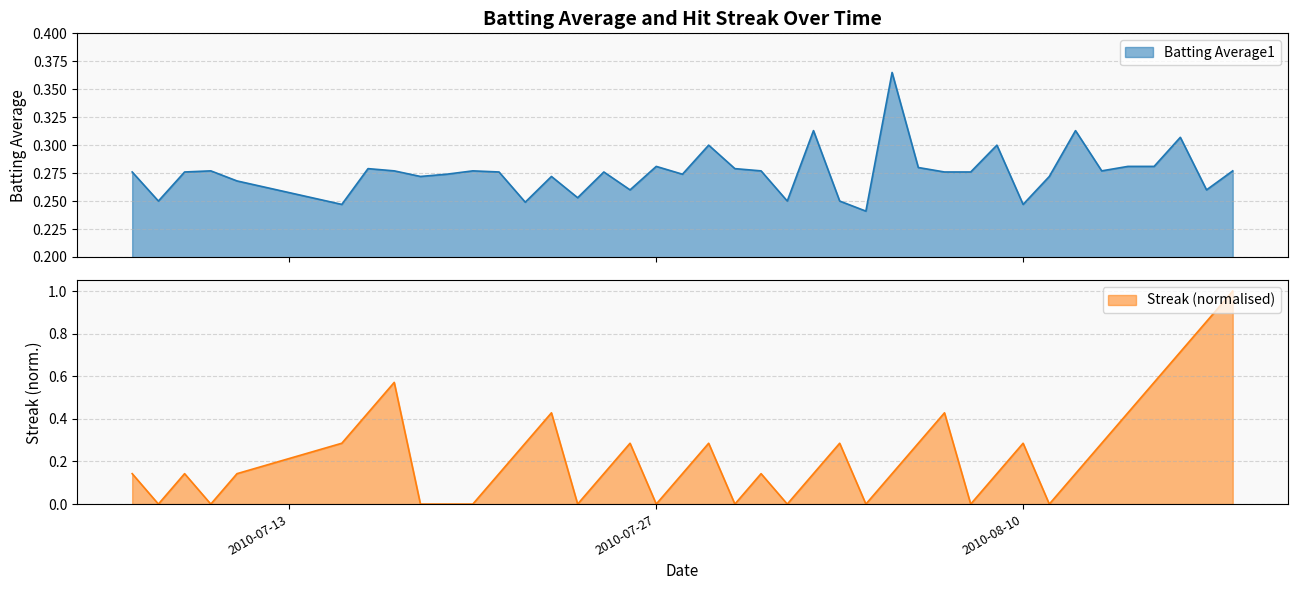

After their last crossing, which series has the higher values: Batting Average1 or Streak?

Streak